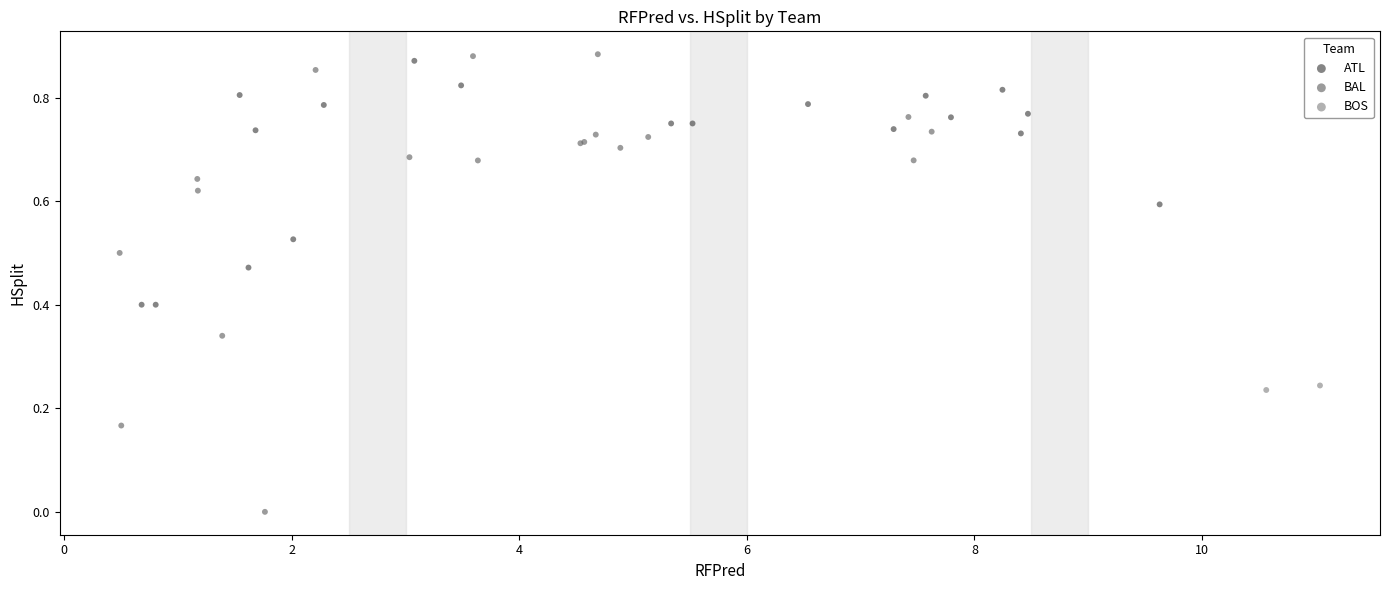

What are all the series names shown in the legend?

ATL, BAL, BOS